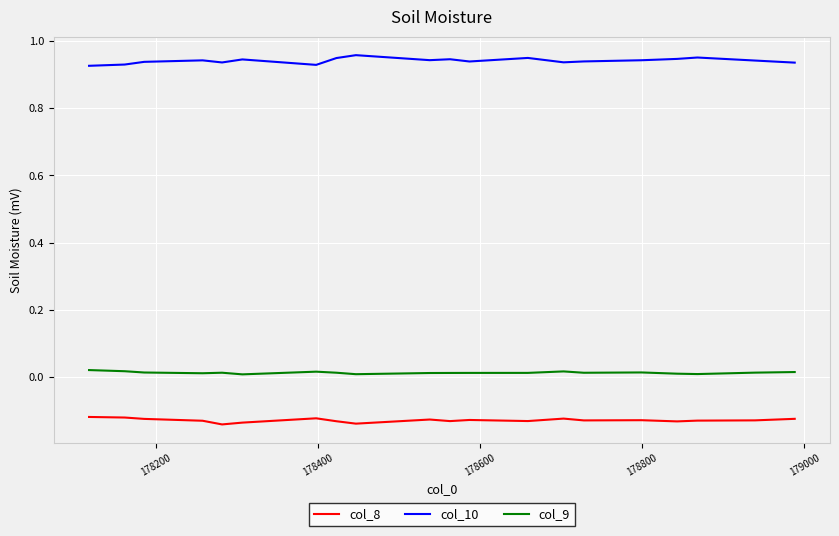

How many lines are shown in the chart?

3